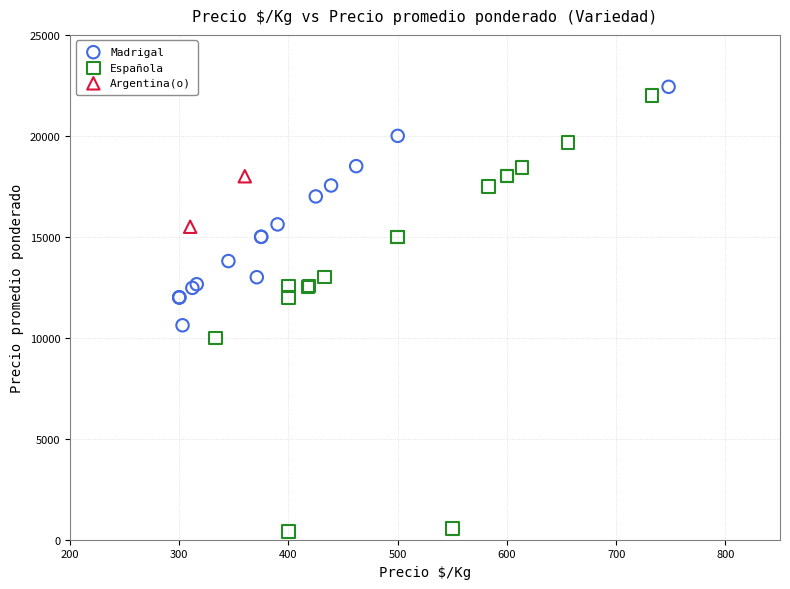

What are all the series names shown in the legend?

Madrigal, Española, Argentina(o)